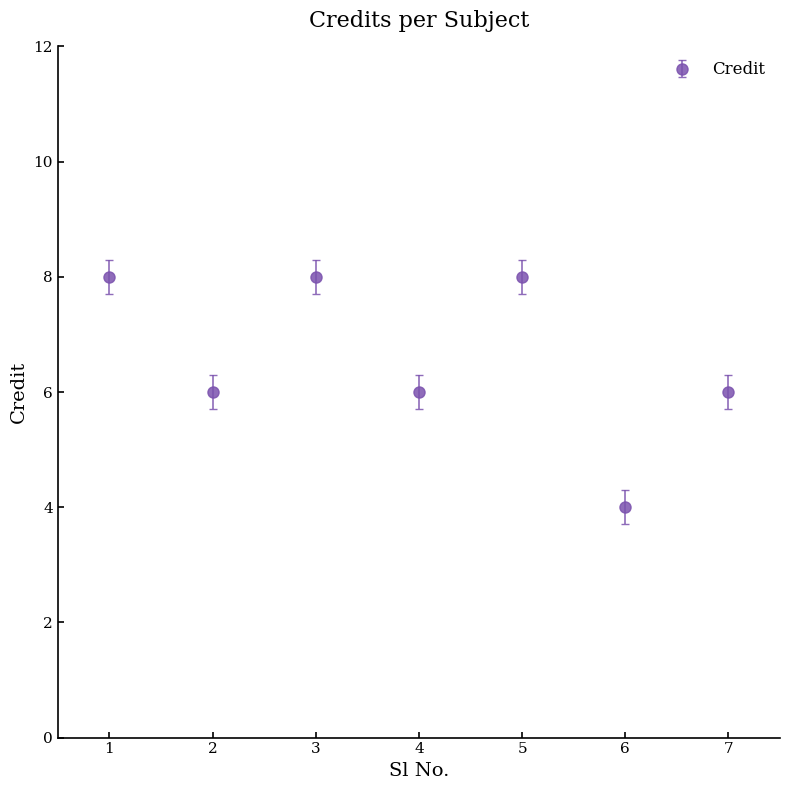

Is it true that the value at 4 is 2?

False